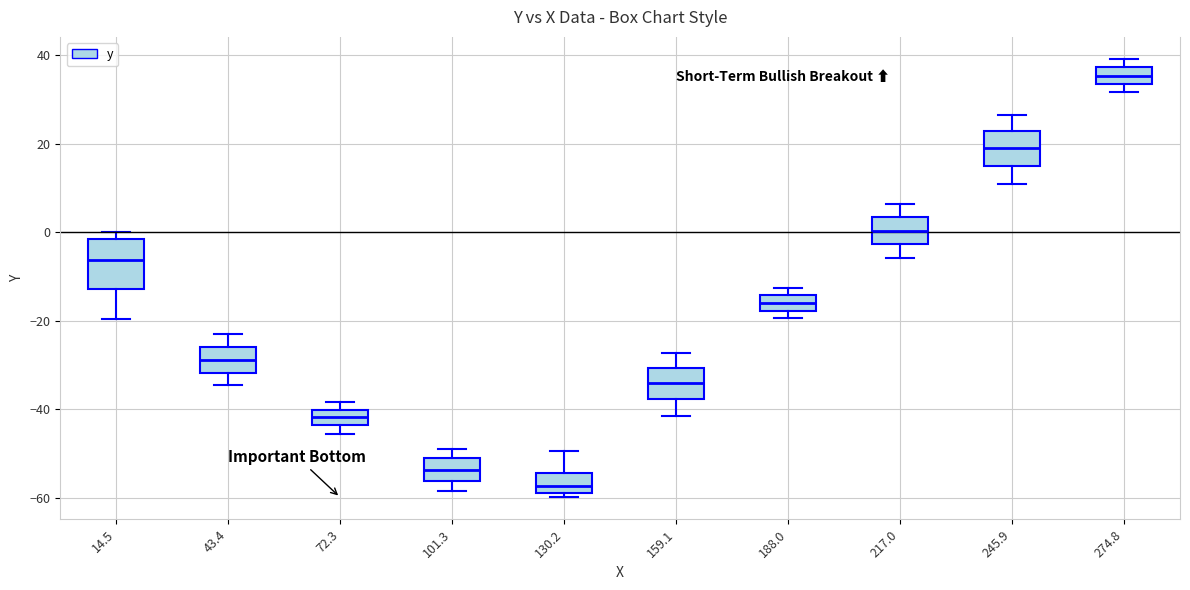

Which box's median line is the lowest?

130.2